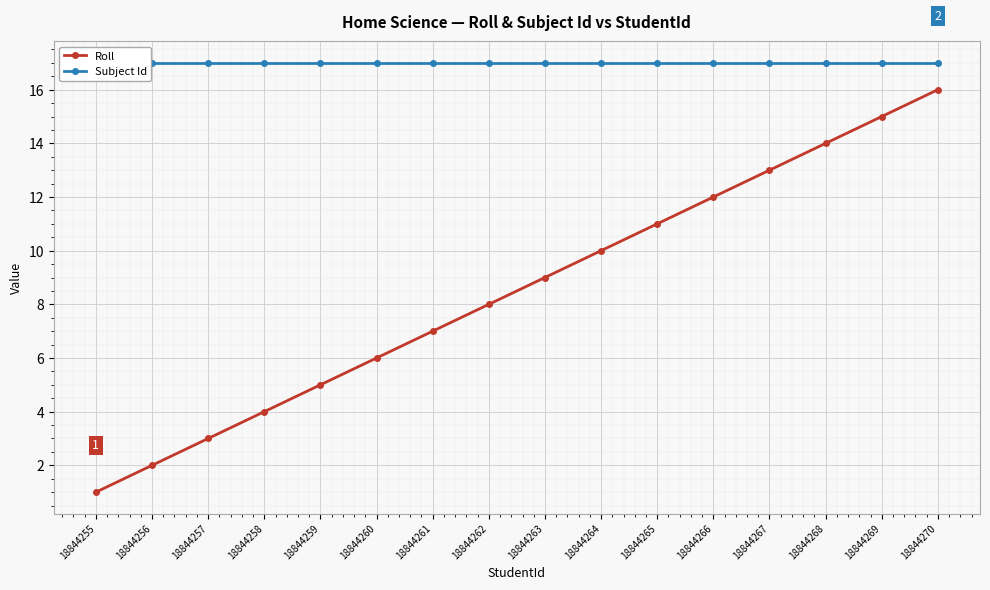

Reading right to left, extract all data points from this chart.

Roll: 16	15	14	13	12	11	10	9	8	7	6	5	4	3	2	1
Subject Id: 17	17	17	17	17	17	17	17	17	17	17	17	17	17	17	17